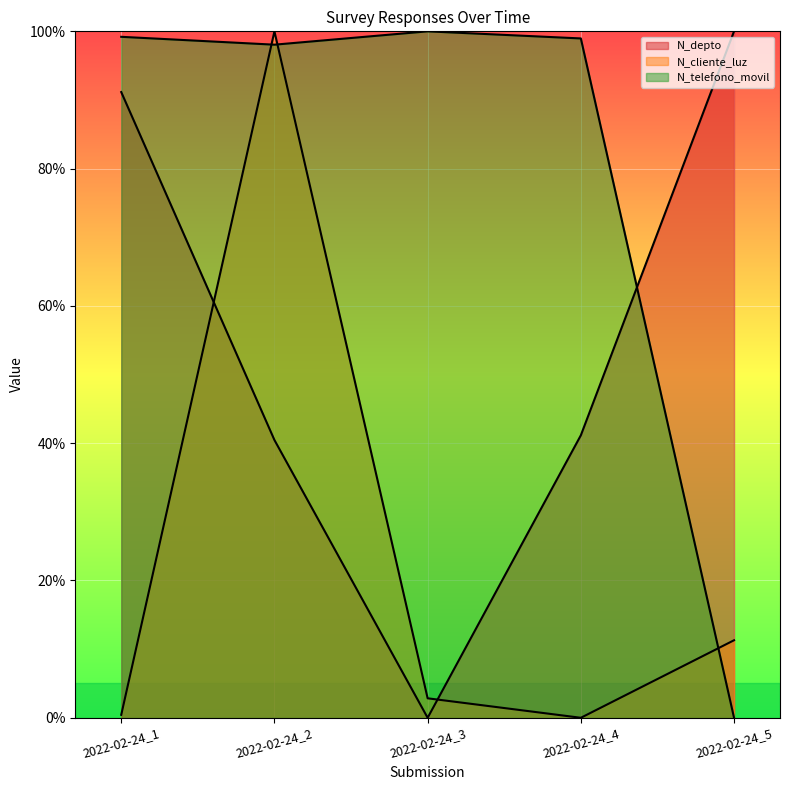

What is the value of the N_cliente_luz point at the 5th from the left?

11.3